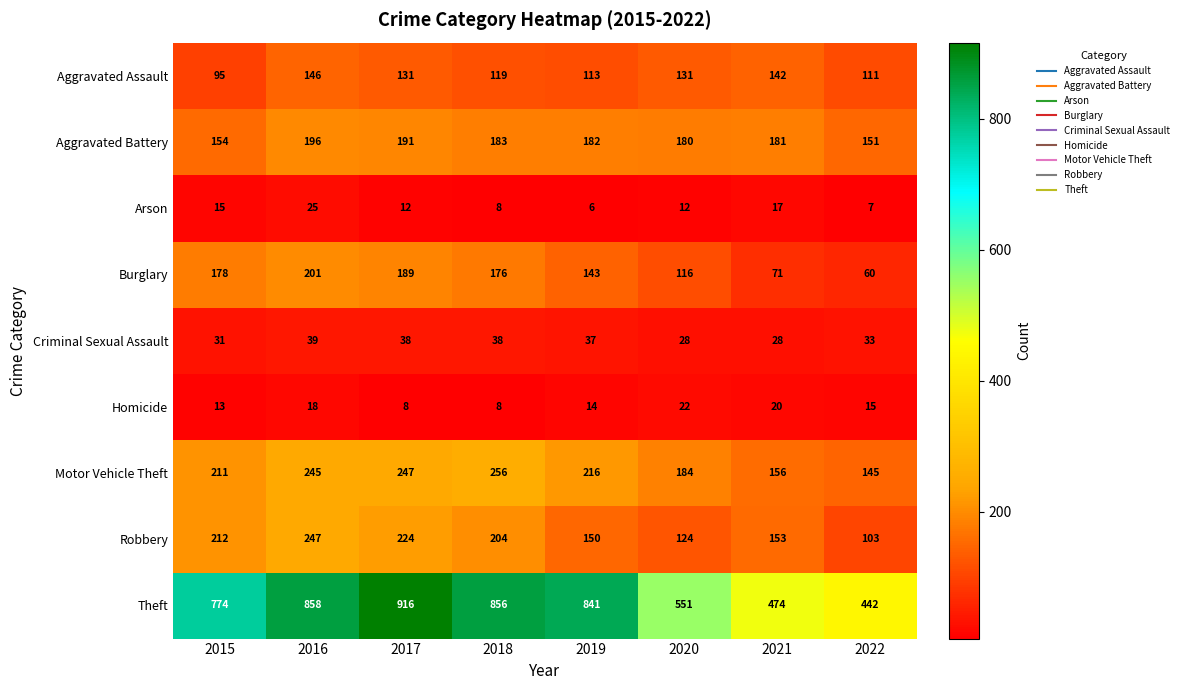

Which series has the largest total across all categories?

Theft